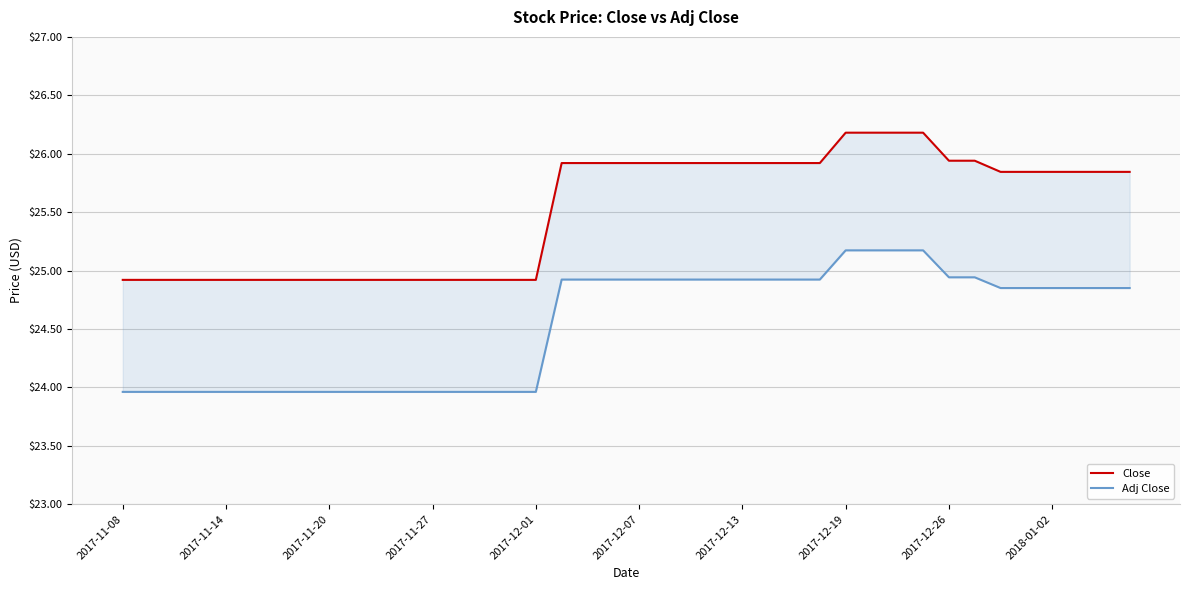

What are all the series names shown in the legend?

Close, Adj Close